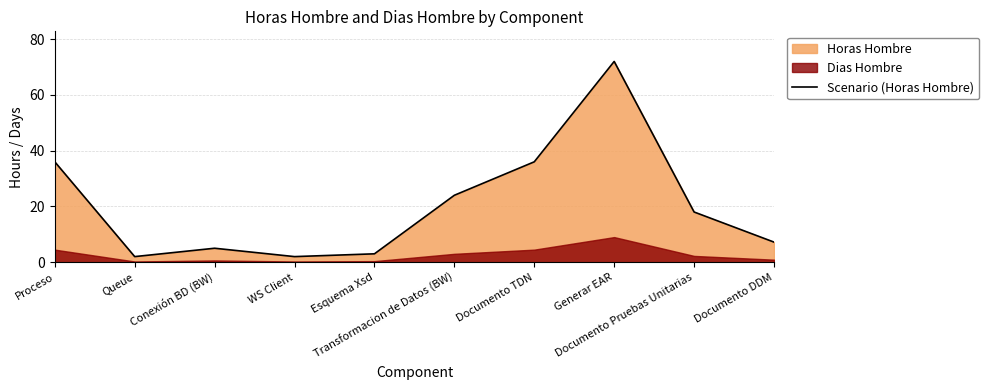

The value at Conexión BD (BW) is 5.0. True or false?

True